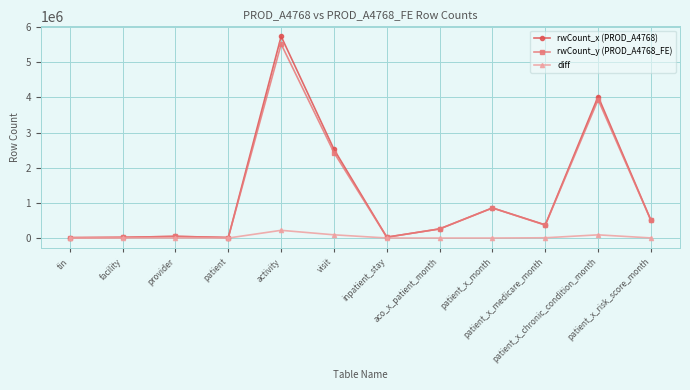

True or false: diff has more than 2 interior local peaks.

True